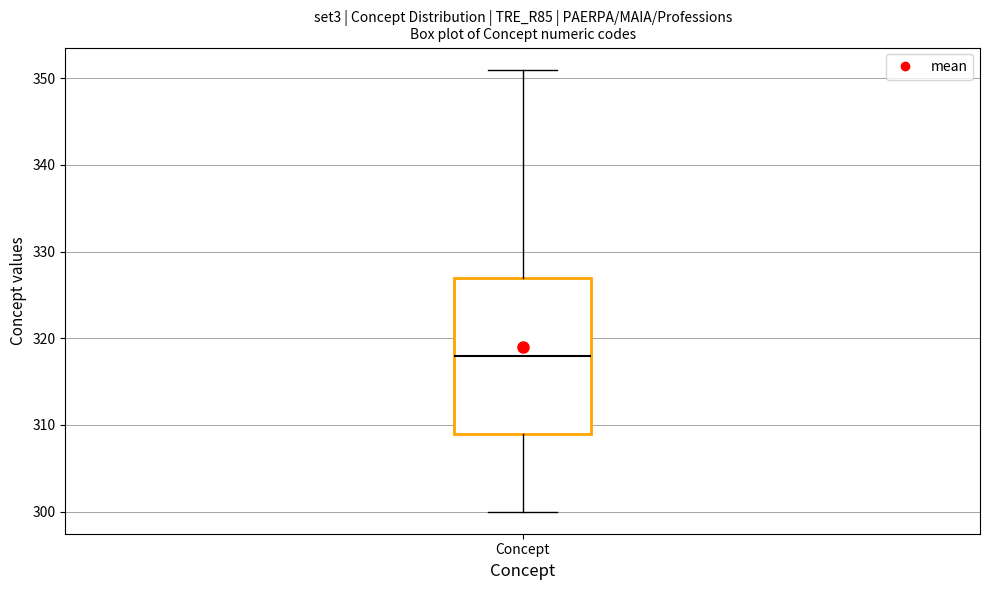

Read this box plot against the y-axis: the position of the median line, the range covered by the box, and the ends of both whiskers. The values are not printed on the chart, so give them approximately, as read against the axis.

median 318, box 309 to 327, whiskers 300 to 351